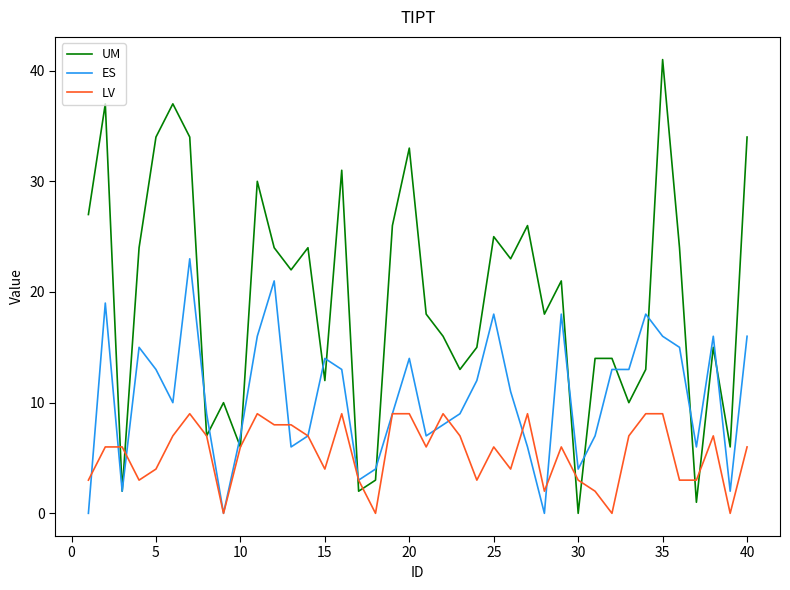

What are all the series names shown in the legend?

UM, ES, LV